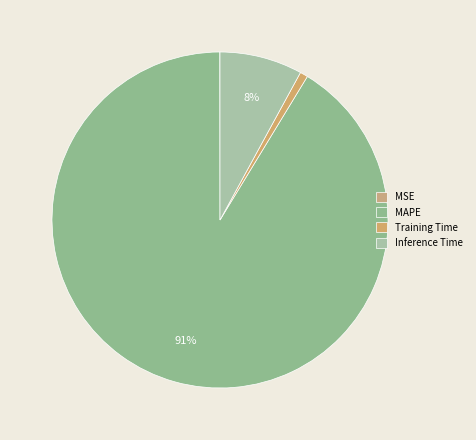

Count the number of slices in the pie.

4